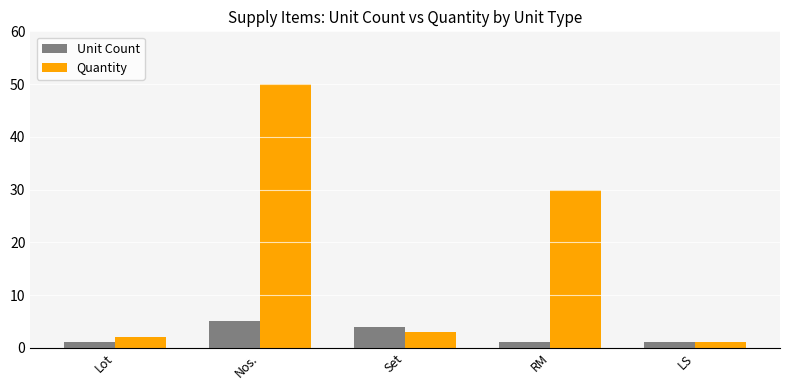

What is the difference between the maximum and minimum values in the Quantity series?

49